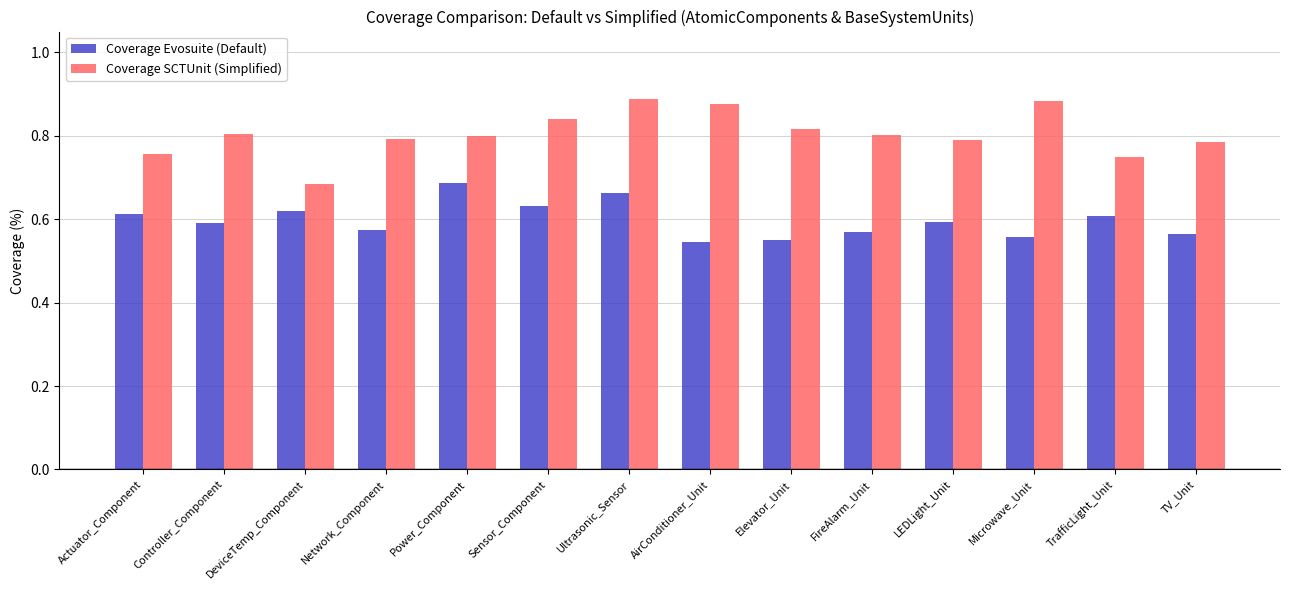

The Coverage Evosuite (Default) series shows 0.2 at AirConditioner_Unit. True or false?

False